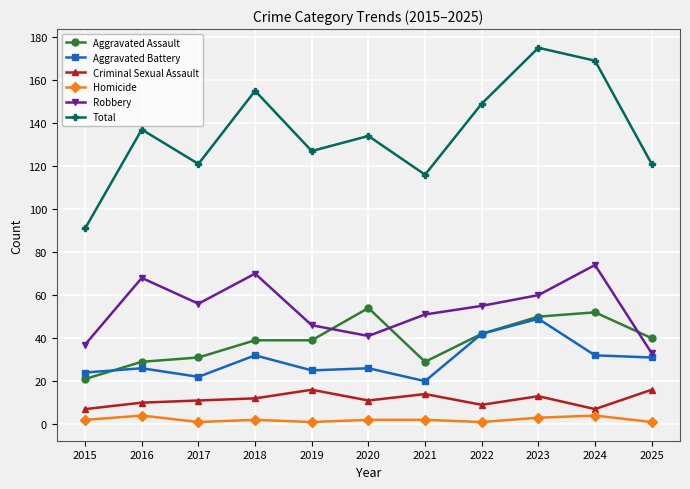

What is the difference between the second highest and second lowest values in the Robbery series?

33